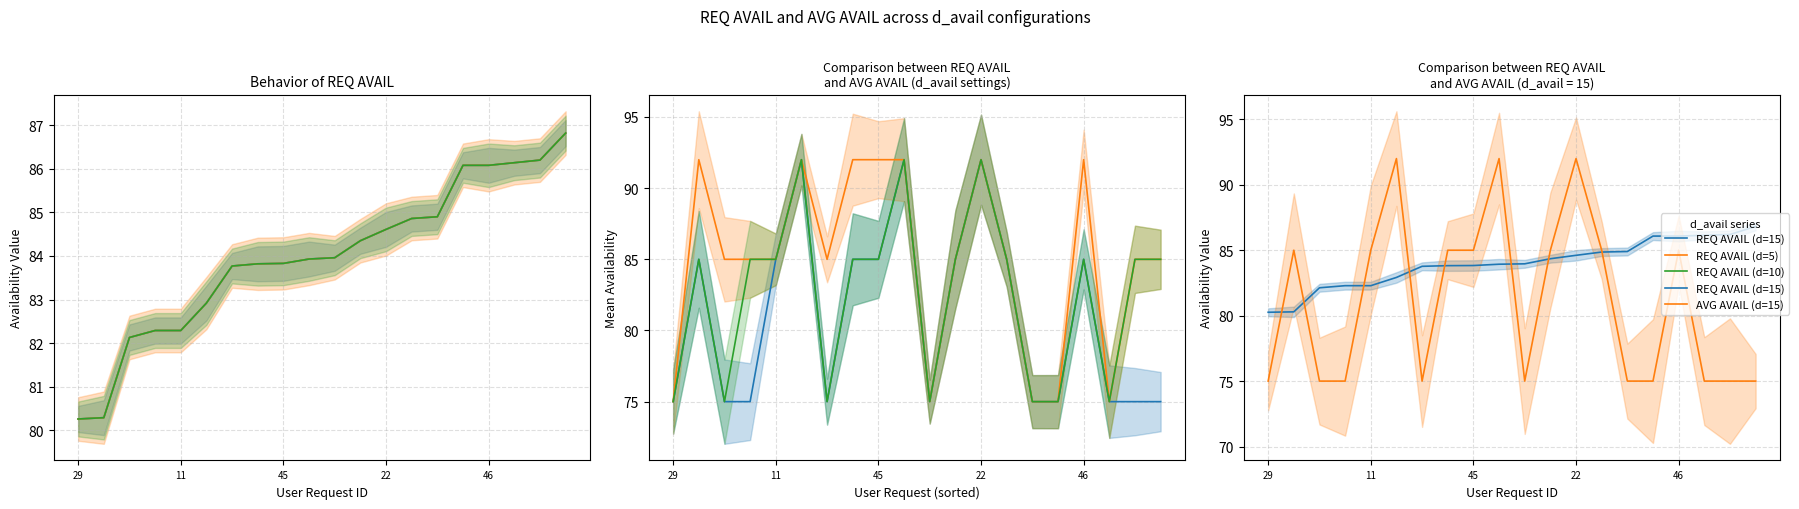

What is the minimum value shown in the chart?

75.0